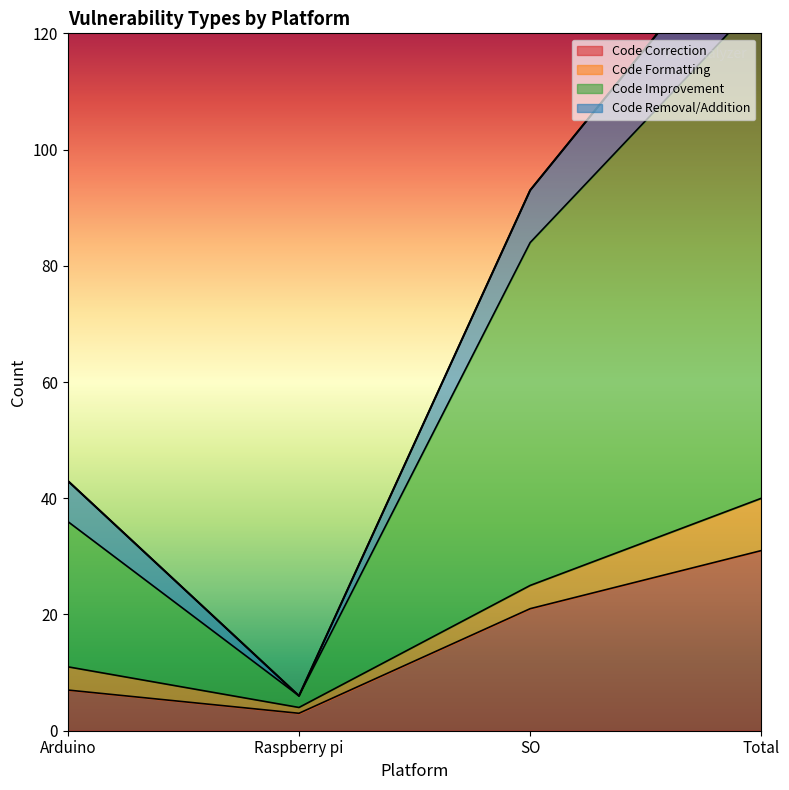

Which category has the highest value across all series?

Total